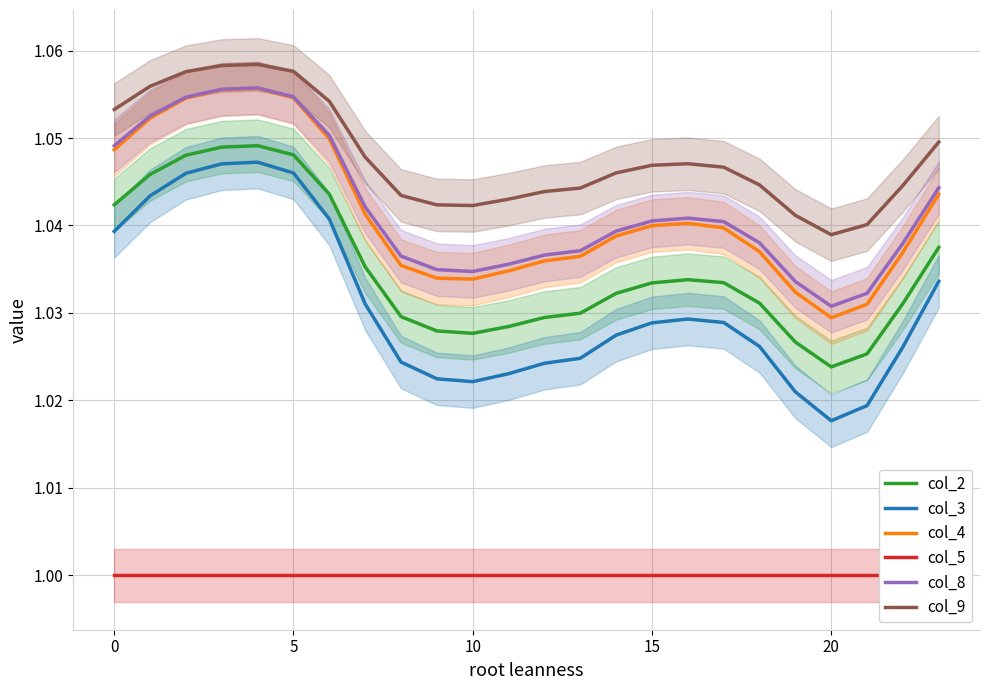

True or false: col_3 and col_8 intersect in this chart.

False